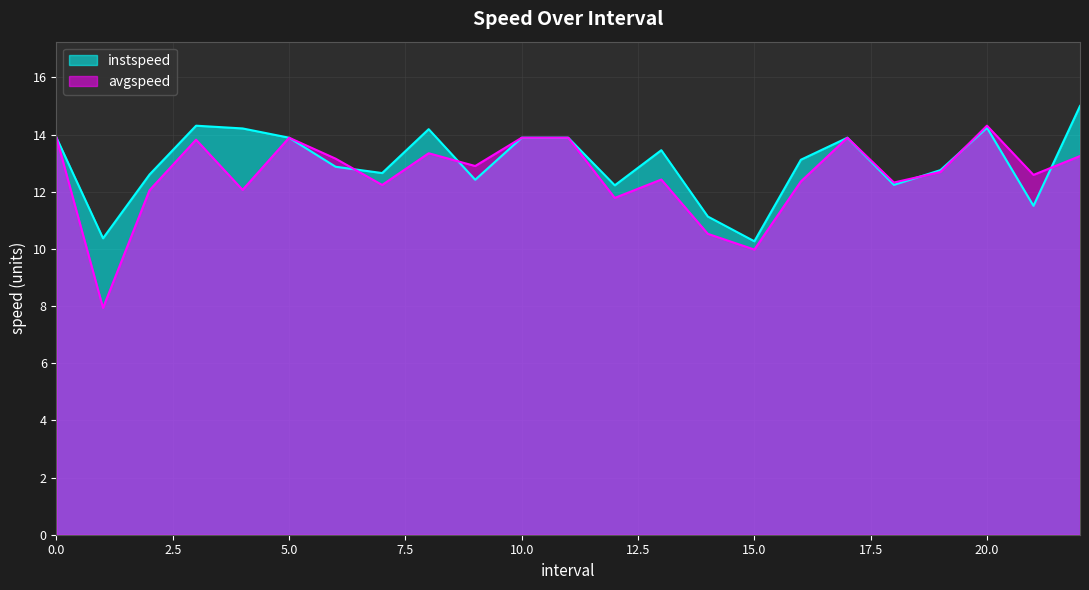

What is the sum of the avgspeed values at 5 and 15.0?

23.9